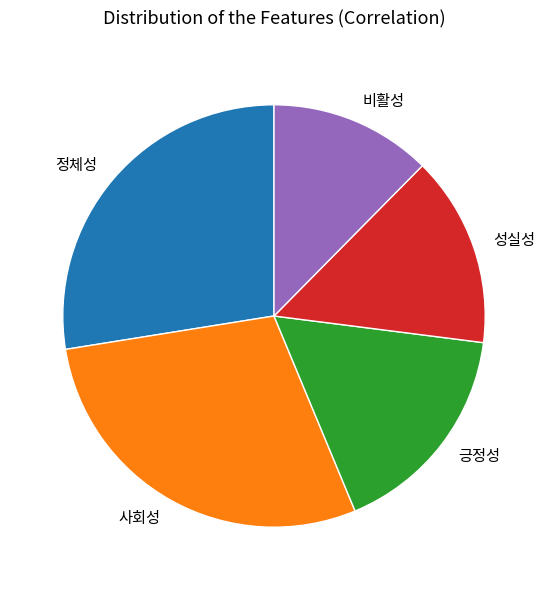

How many slices are in this pie chart?

5